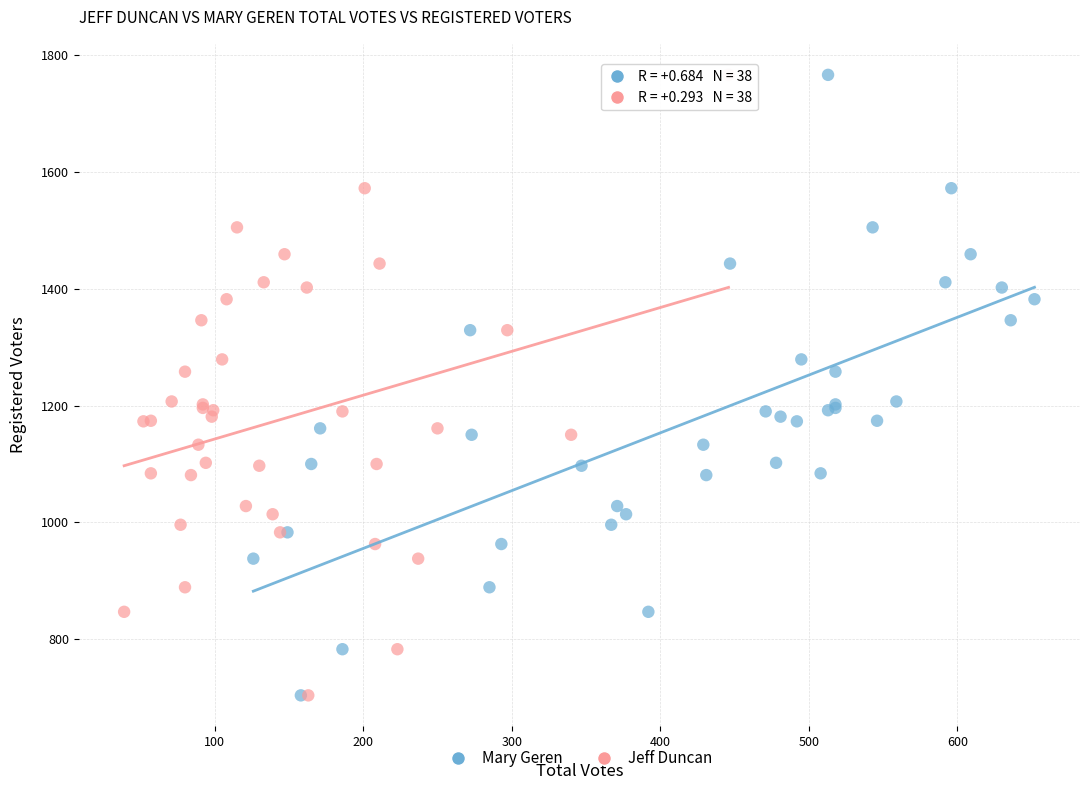

What are all the series names shown in the legend?

Mary Geren, Jeff Duncan